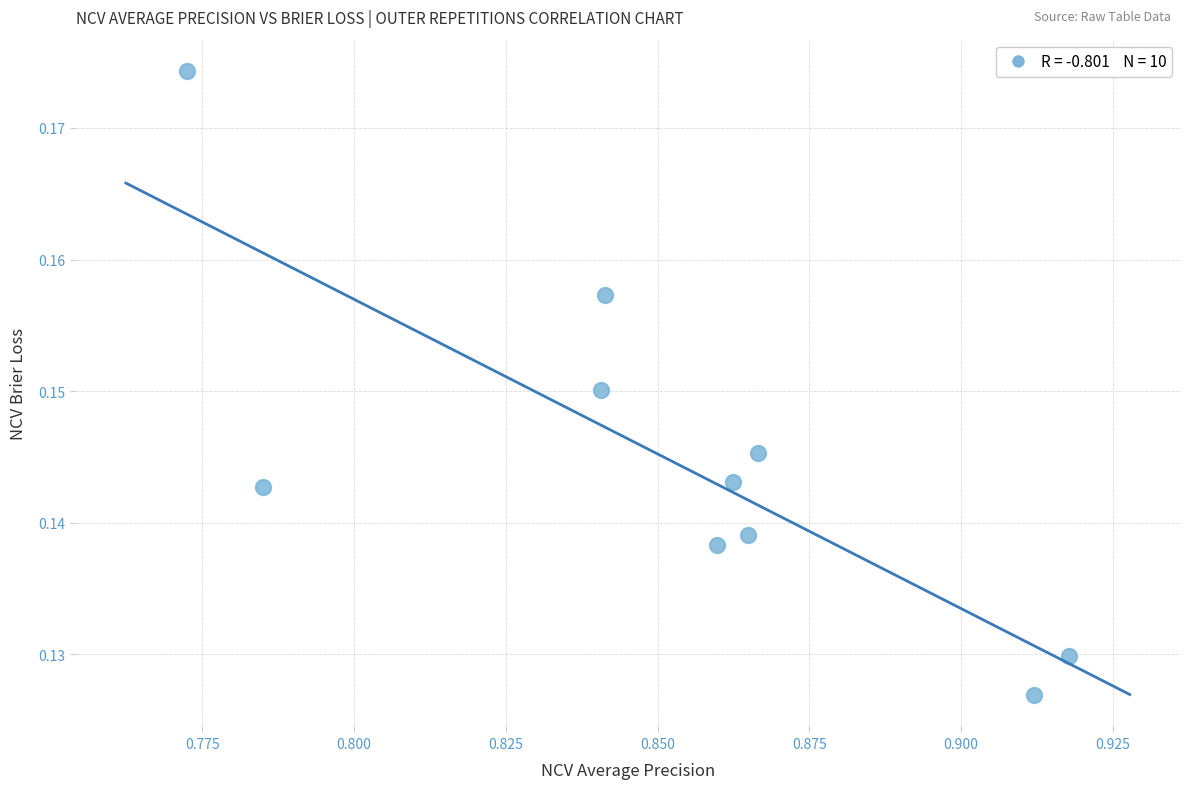

What is the average X value?

0.9